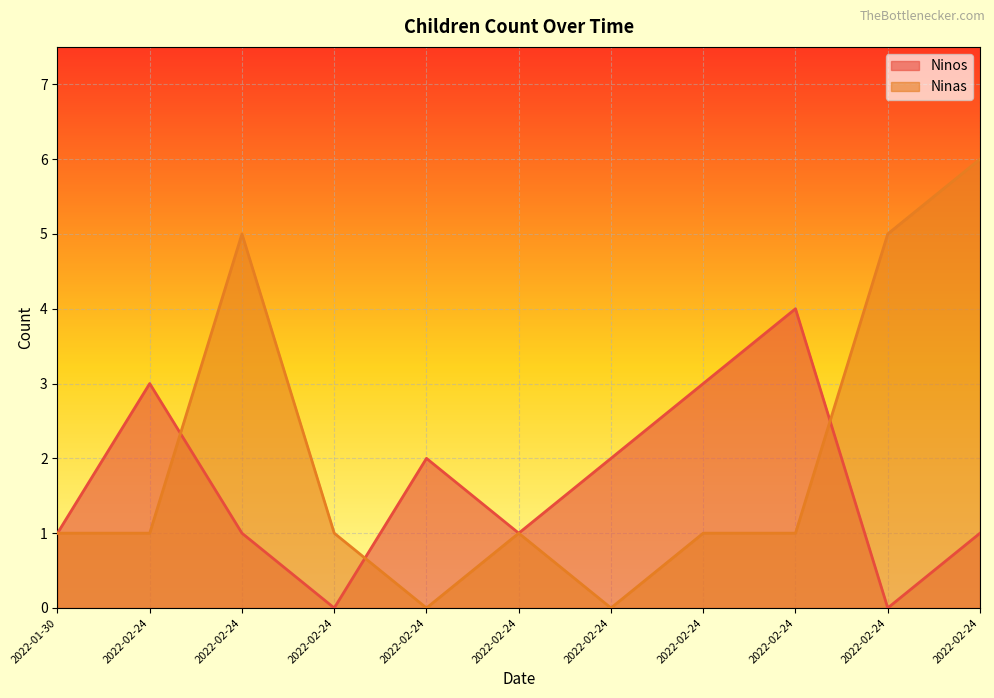

Where is the first local minimum for Ninas?

2022-02-24